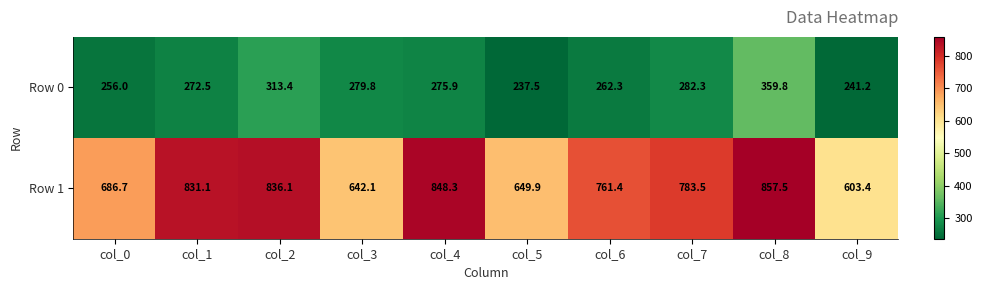

What is the smallest value displayed?

237.5